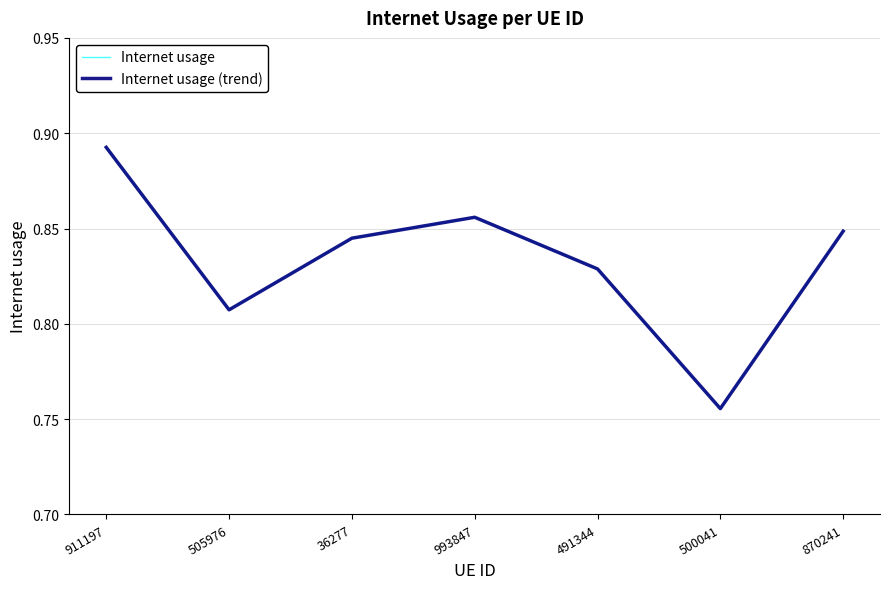

Reading left to right, list all the values displayed in this chart.

Internet usage: 0.9	0.8	0.8	0.9	0.8	0.8	0.8
Internet usage (trend): 0.9	0.8	0.8	0.9	0.8	0.8	0.8